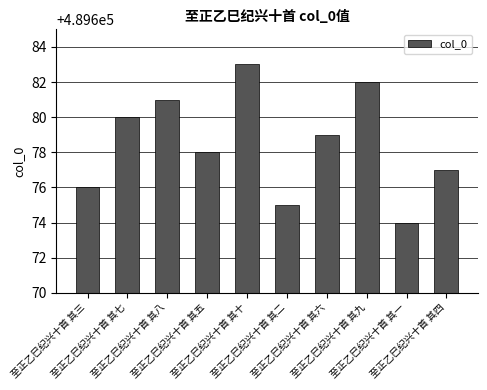

The chart shows a value of 489675 at 至正乙巳纪兴十首 其二. True or false?

True